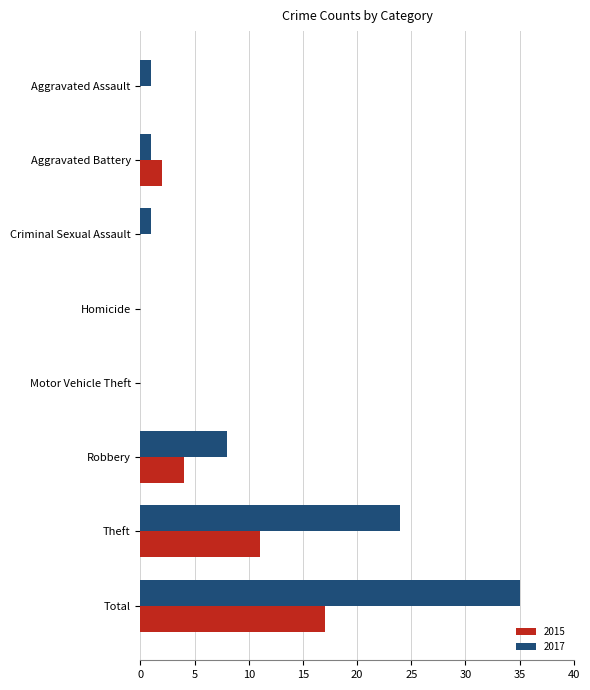

How many data points does each series have?

8